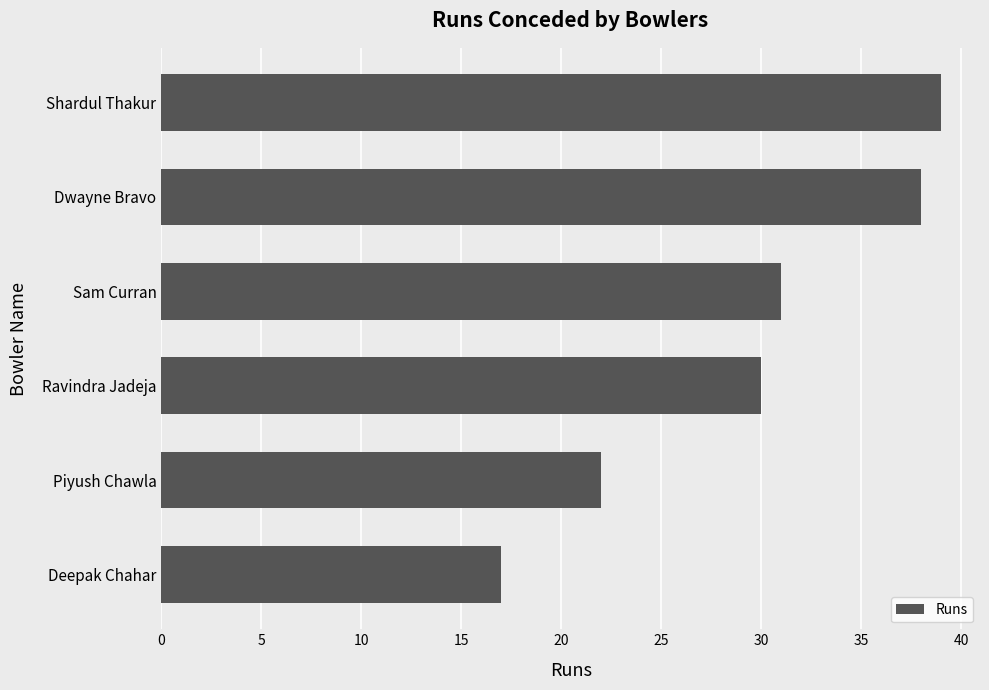

What is the average value?

30